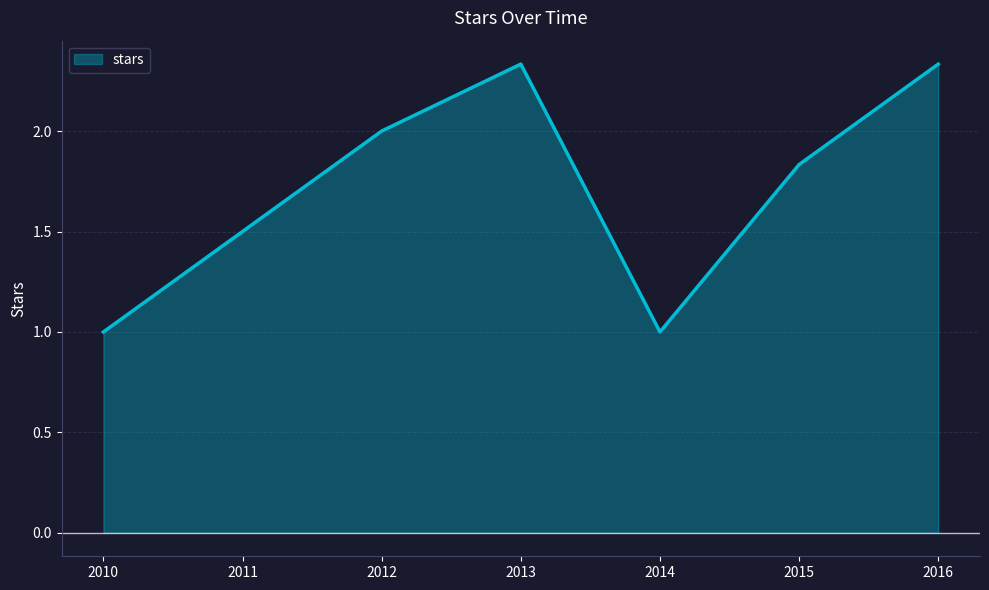

Is it true that the value at 2011 is 1.5?

True